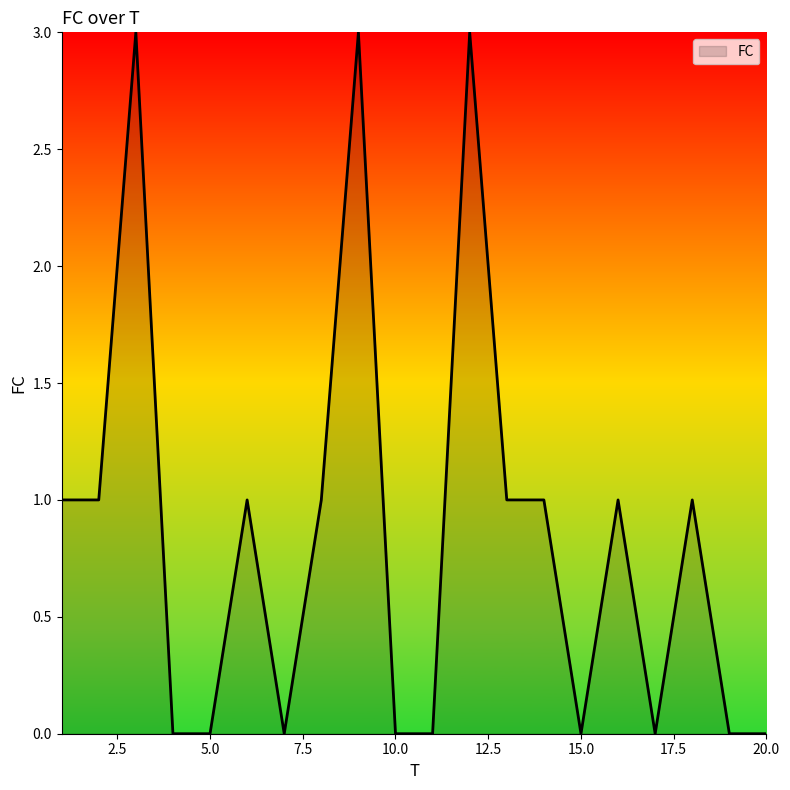

What is the difference between the maximum and minimum values?

3